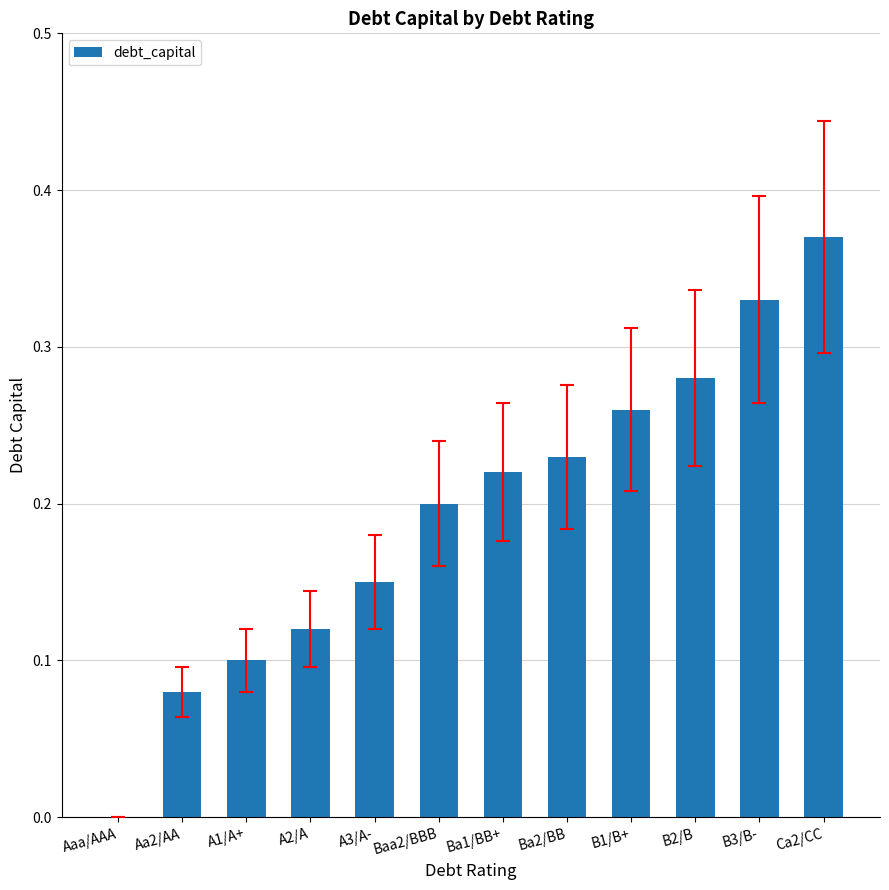

What is the sum of the values at Baa2/BBB and B1/B+?

0.5